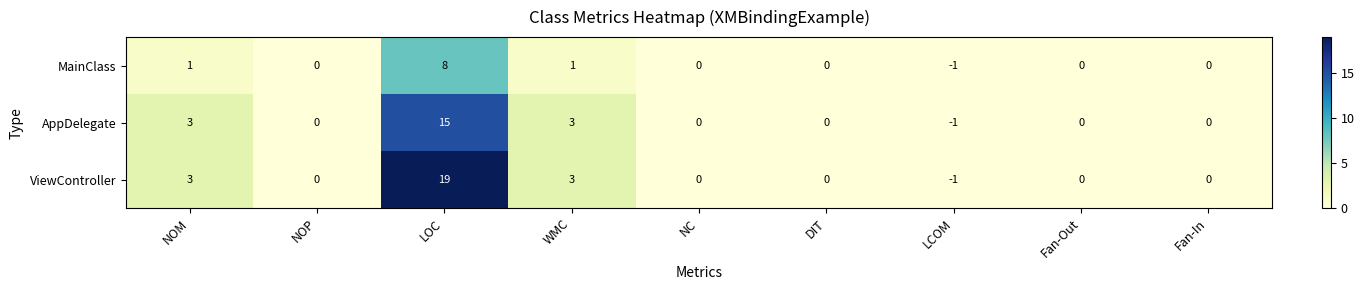

Rank the series by their average value, from lowest to highest.

MainClass, AppDelegate, ViewController